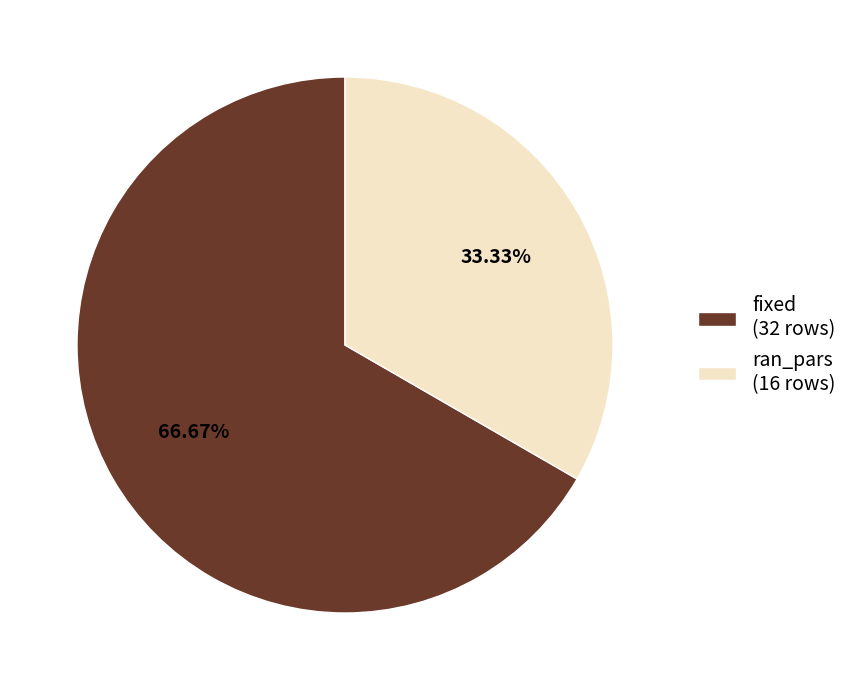

Which has a higher value, ran_pars or fixed?

fixed